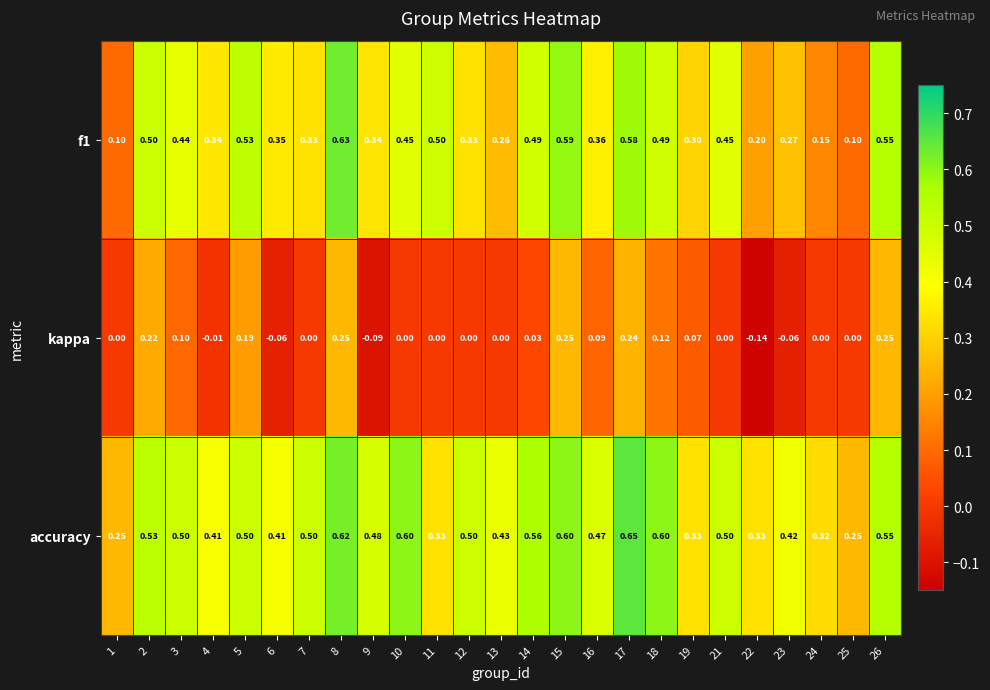

Which series has the largest total across all categories?

accuracy